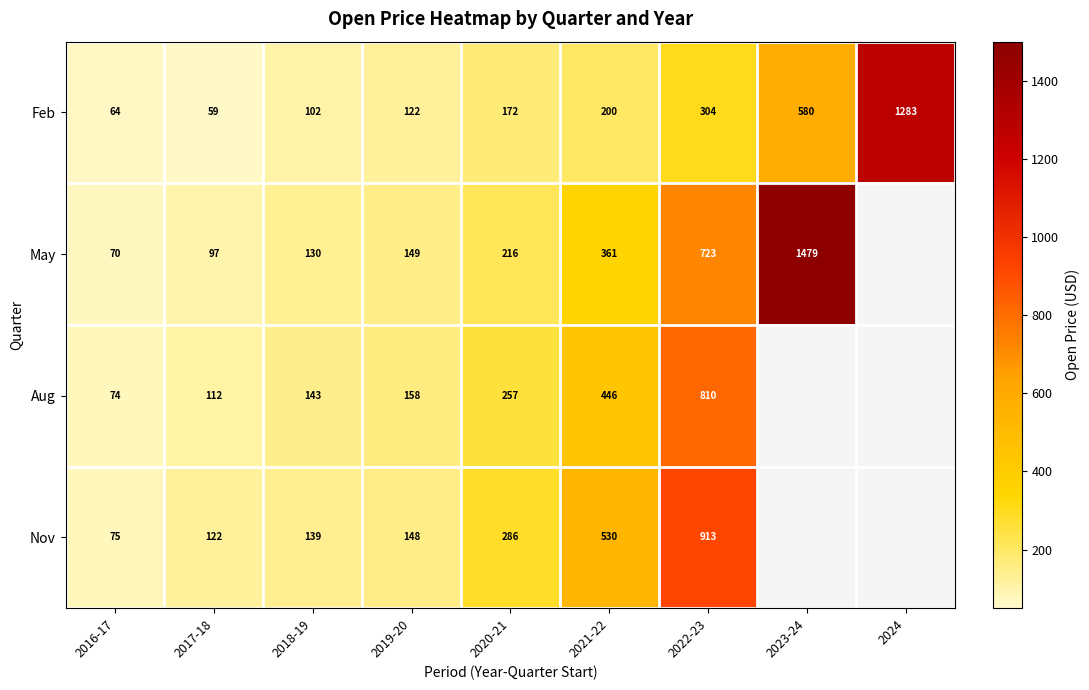

What is the sum of the Aug values at 2017-18 and 2019-20?

270